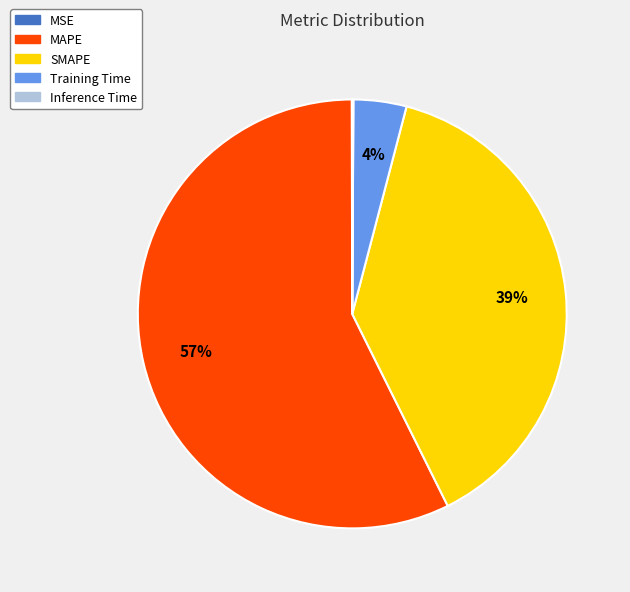

Does any single category account for the majority?

Yes